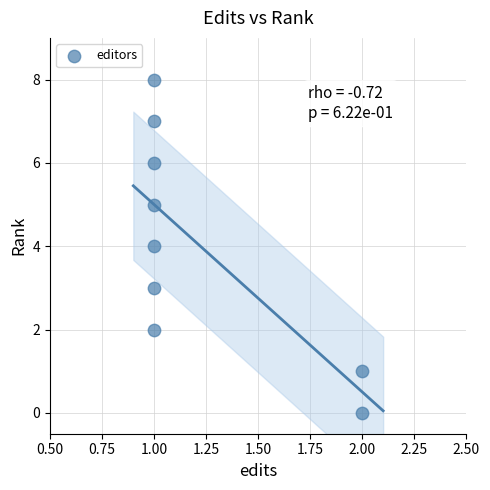

What is the average Y value?

4